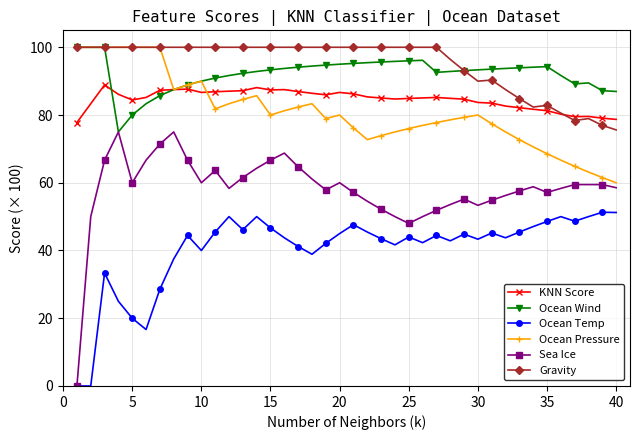

Does the chart have visible grid lines?

Yes